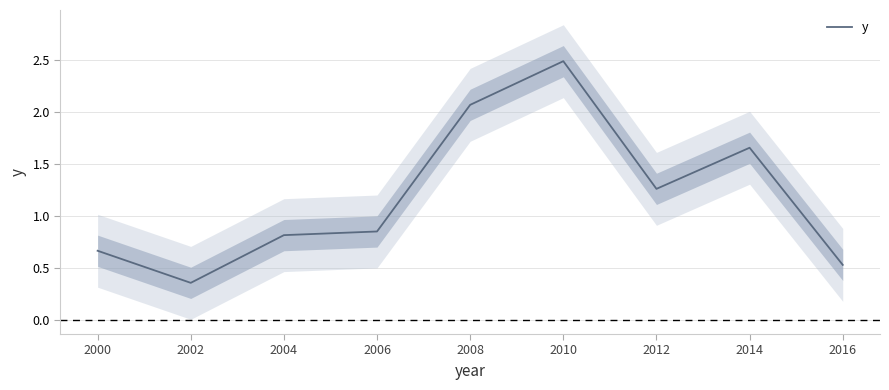

Rank the categories by value from highest to lowest.

2010, 2008, 2014, 2012, 2006, 2004, 2000, 2016, 2002